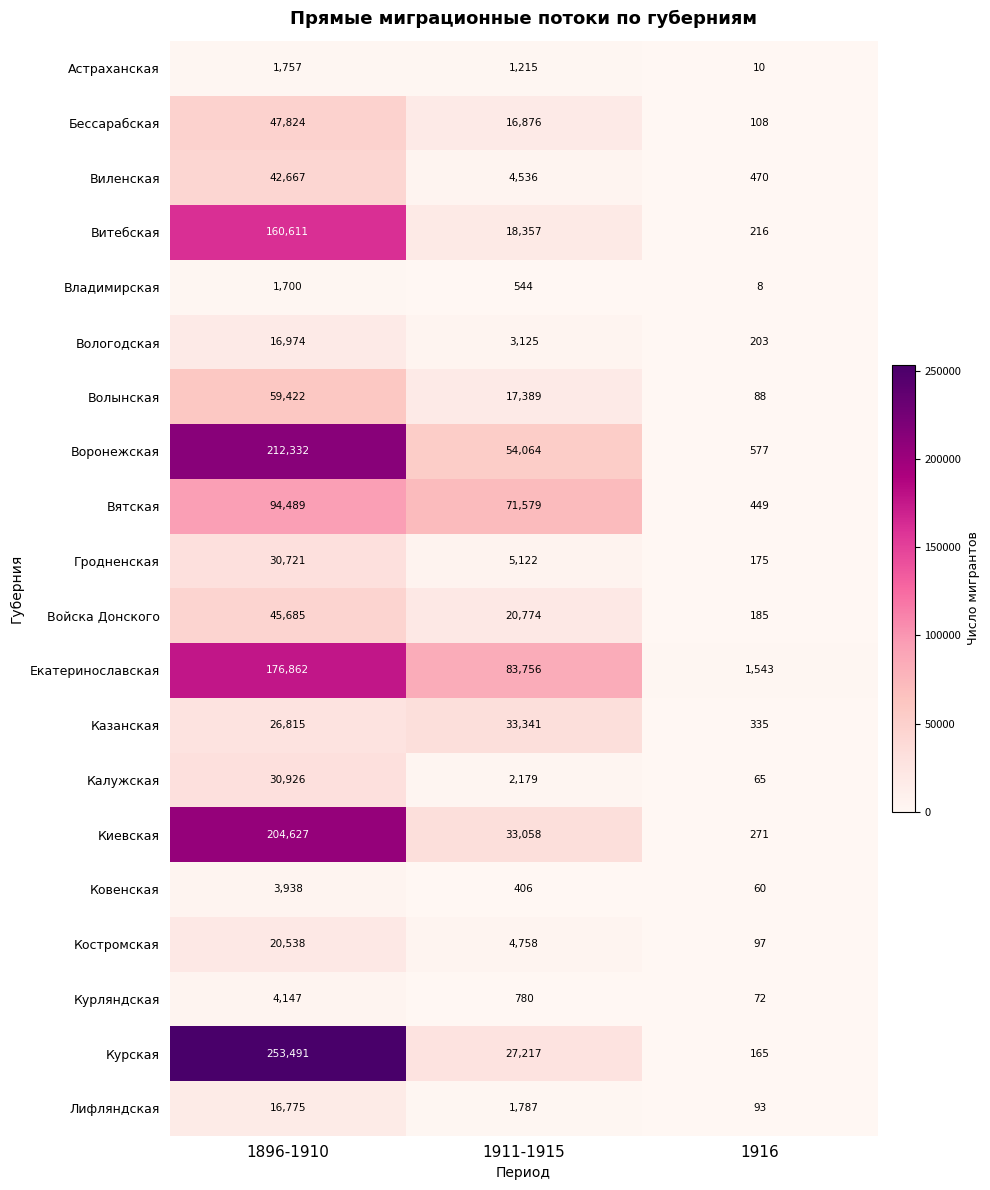

True or false: Костромская has a value of 7019 at 1896-1910.

False